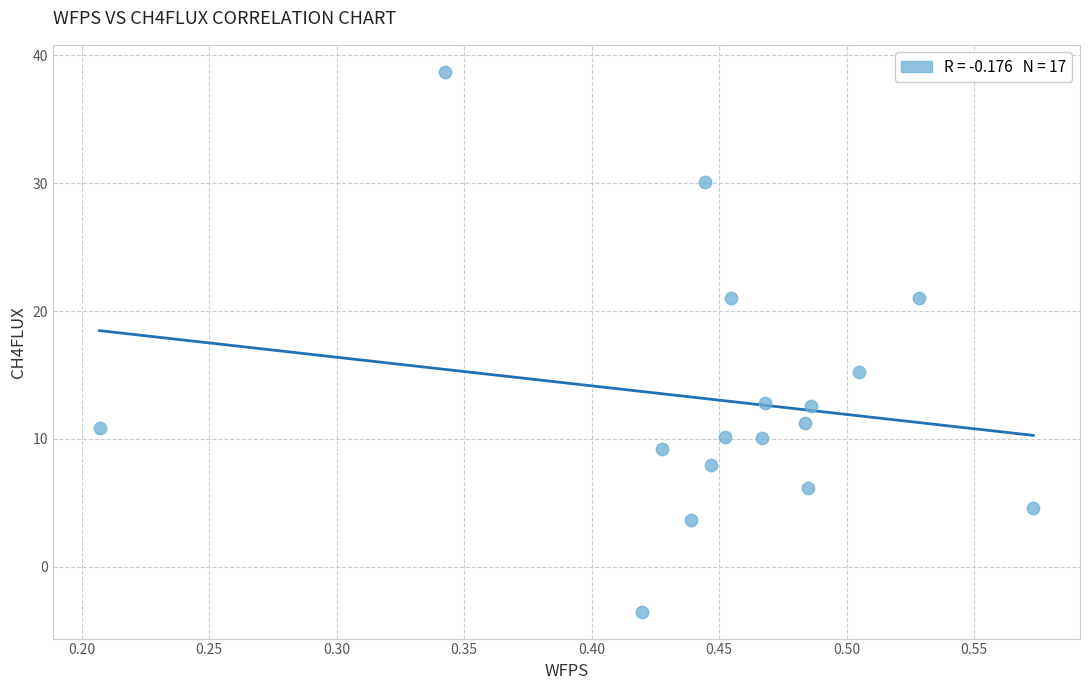

What Y value in the scatter plot is closest to 17?

15.2